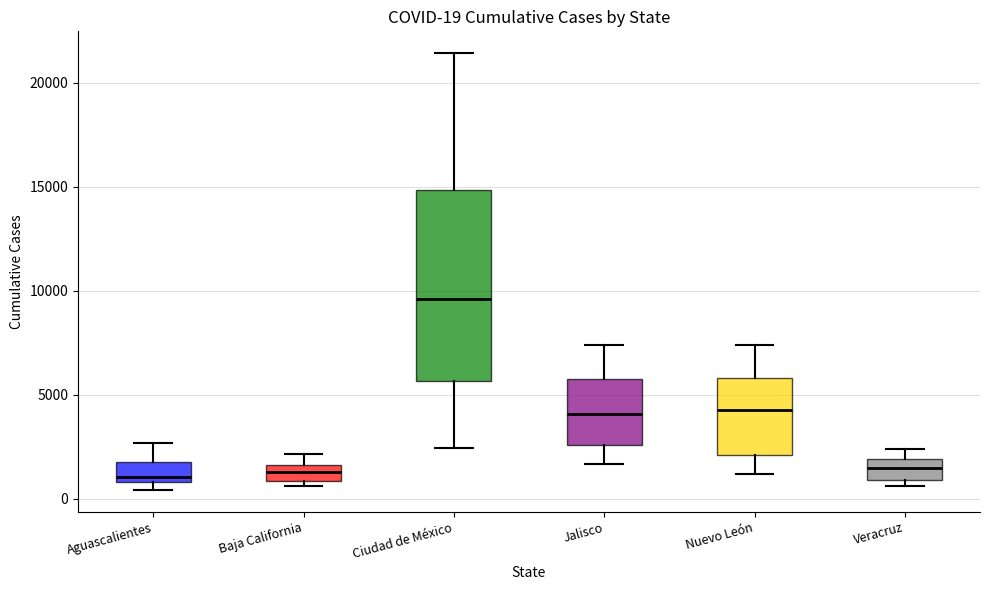

Which box is the tallest, from its lower edge to its upper edge?

Ciudad de México